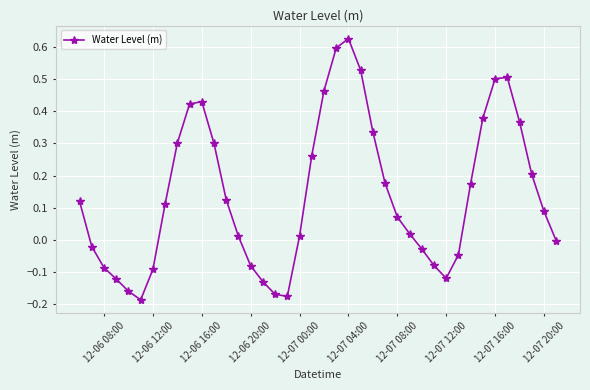

Count the number of data series in this chart.

1